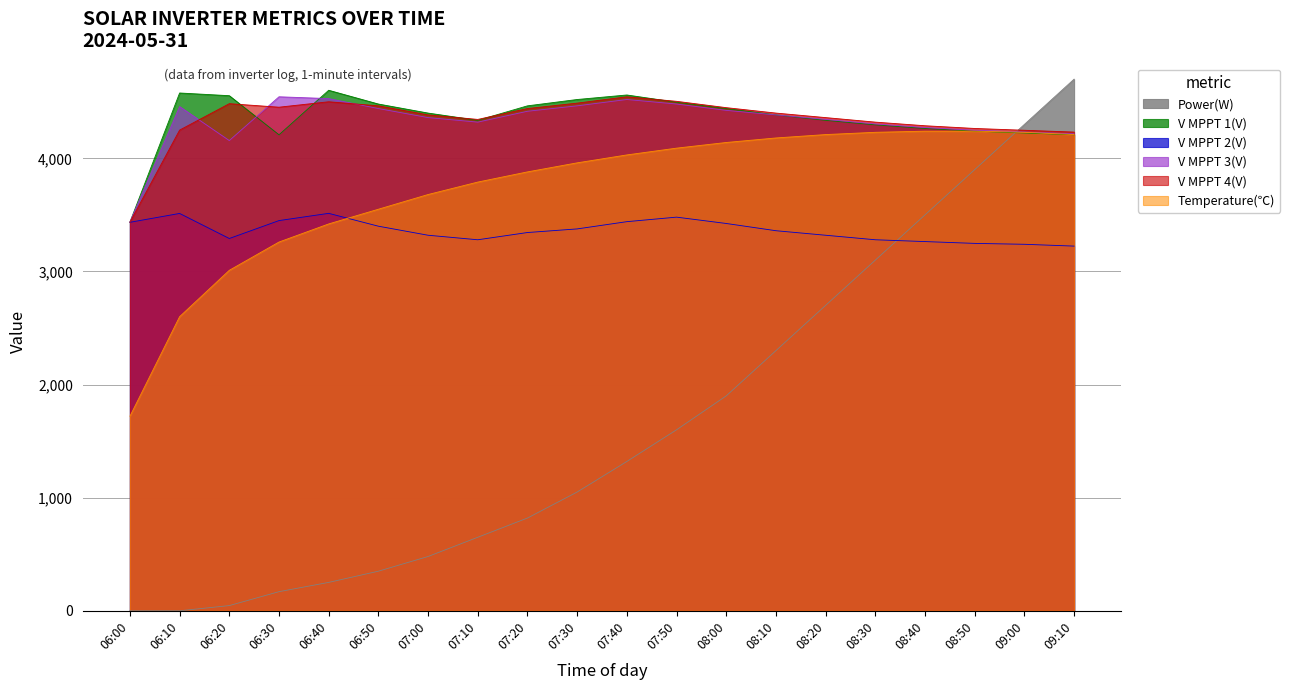

Is it true that V MPPT 2(V) equals 4663.1 at 06:30?

False